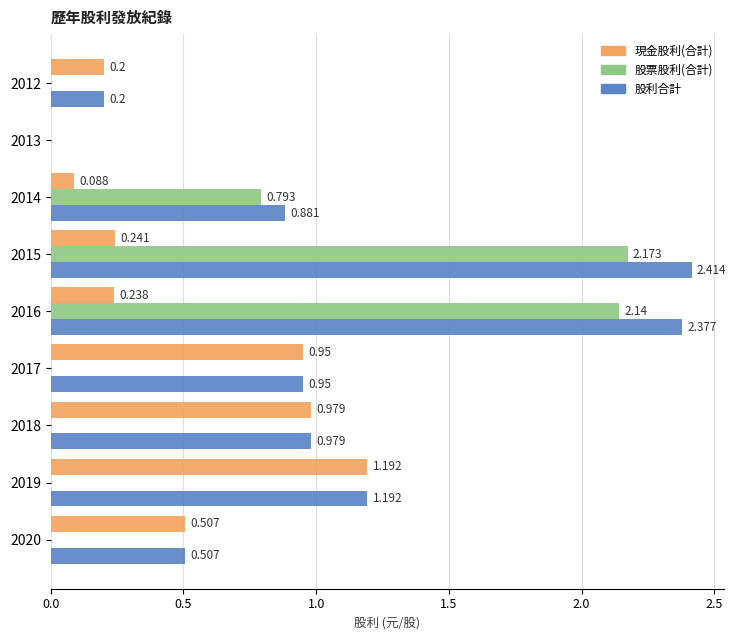

How many distinct data groups are displayed?

3